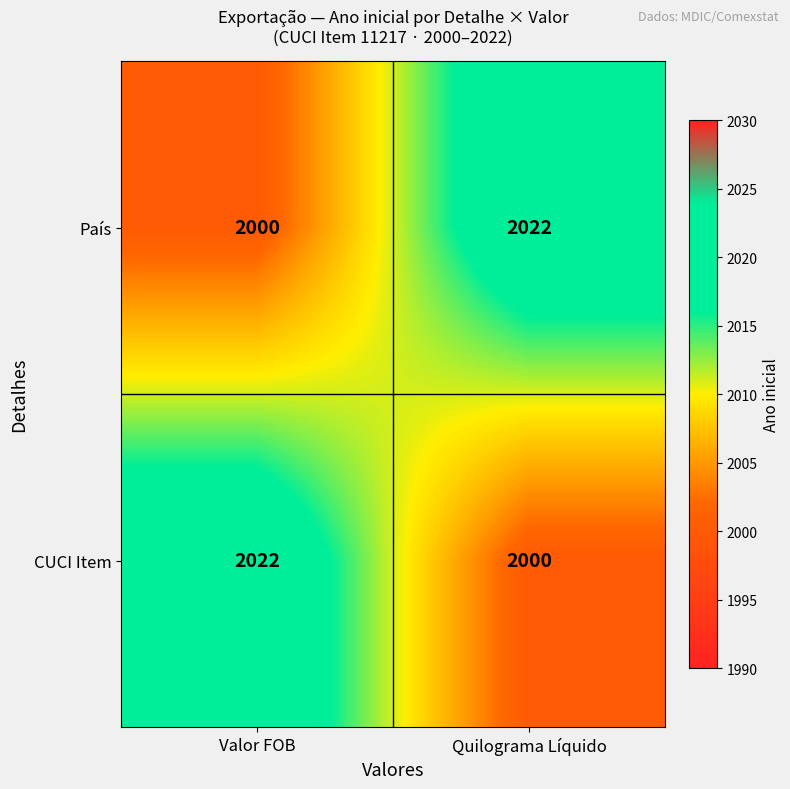

What is the spread (max minus min) of values at Quilograma Líquido?

22